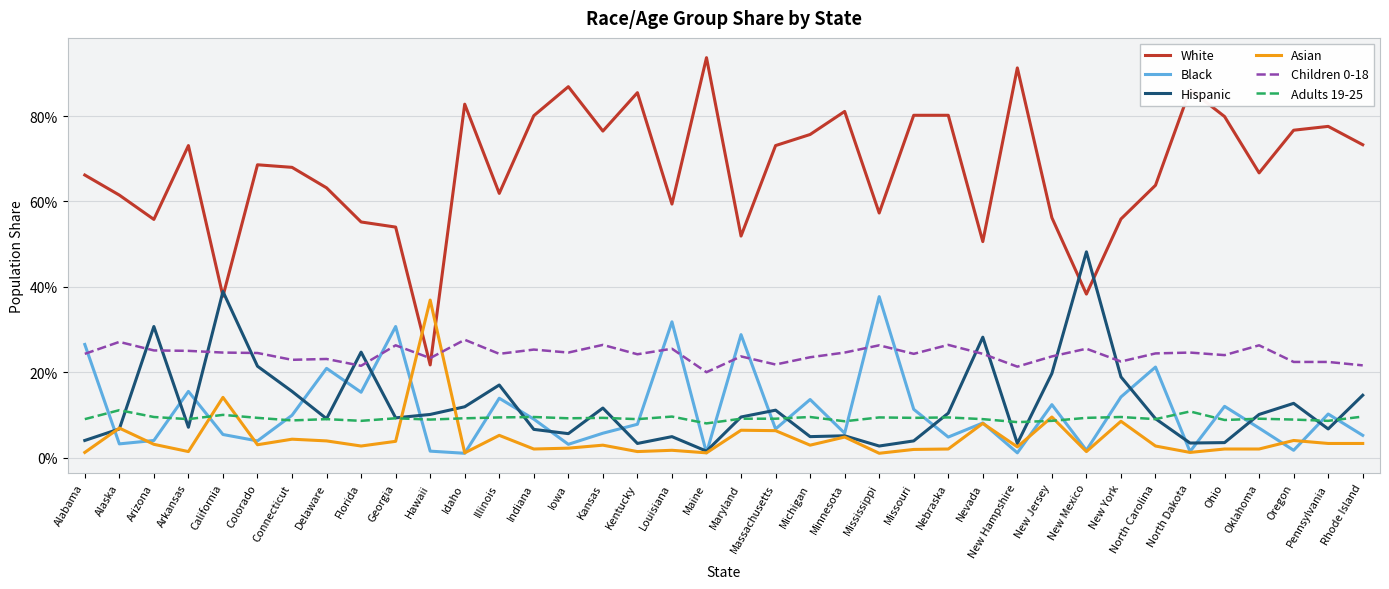

Does the chart have visible grid lines?

Yes